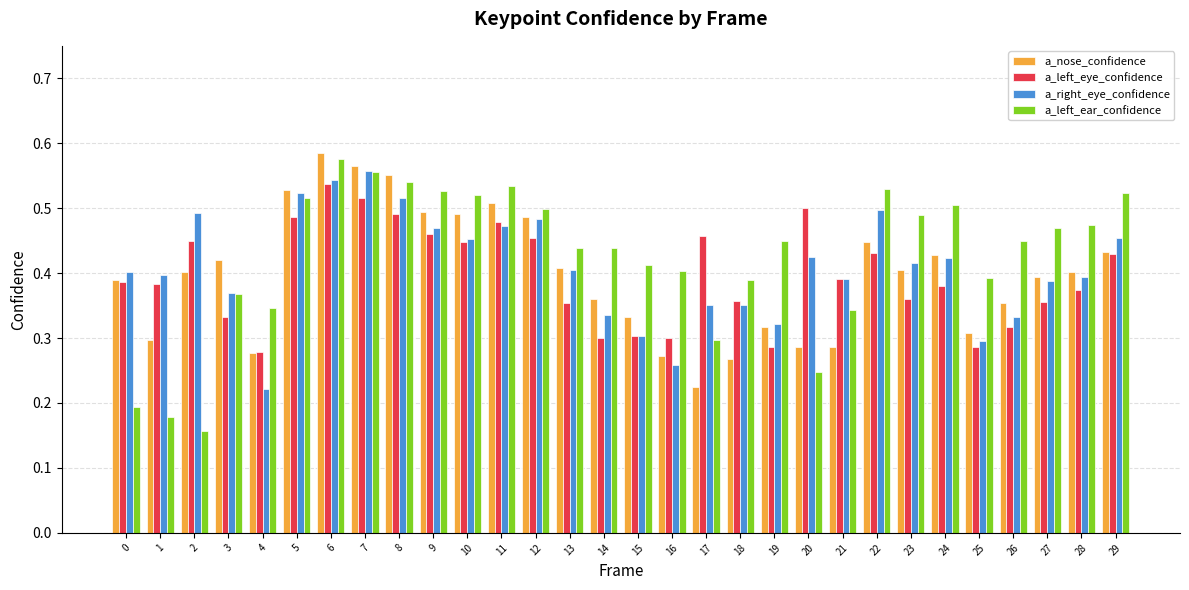

Where is a_left_ear_confidence nearest to the value 0?

2